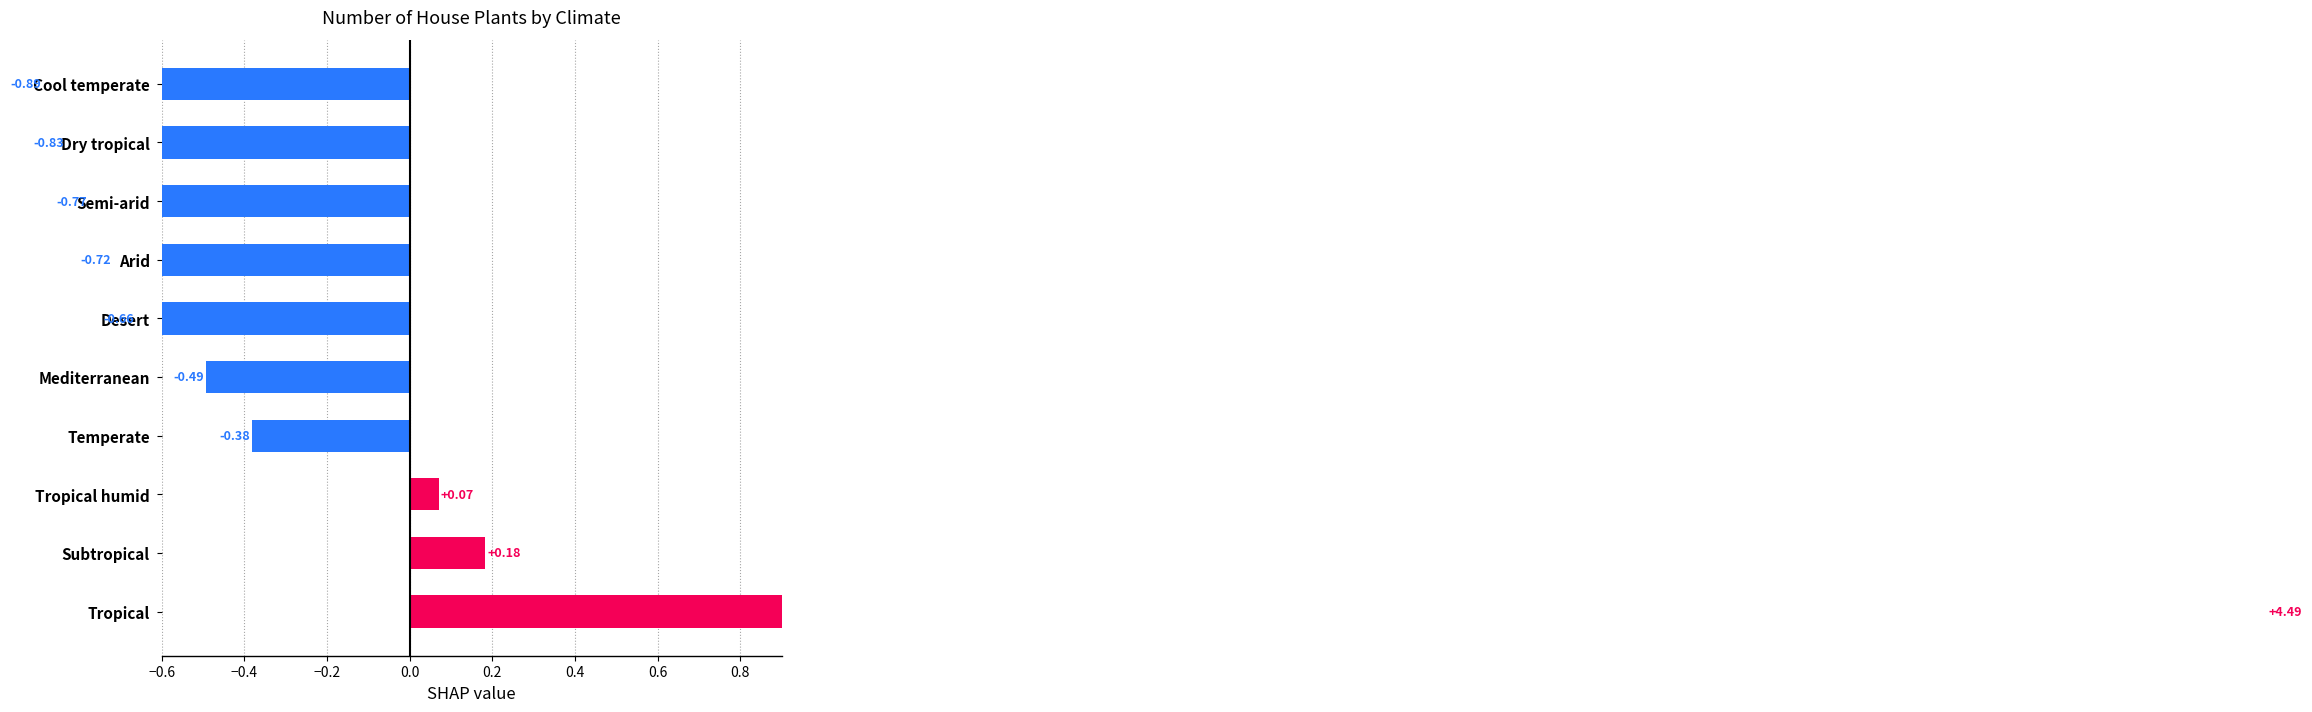

True or false: the data shows 0.1 at Subtropical.

False